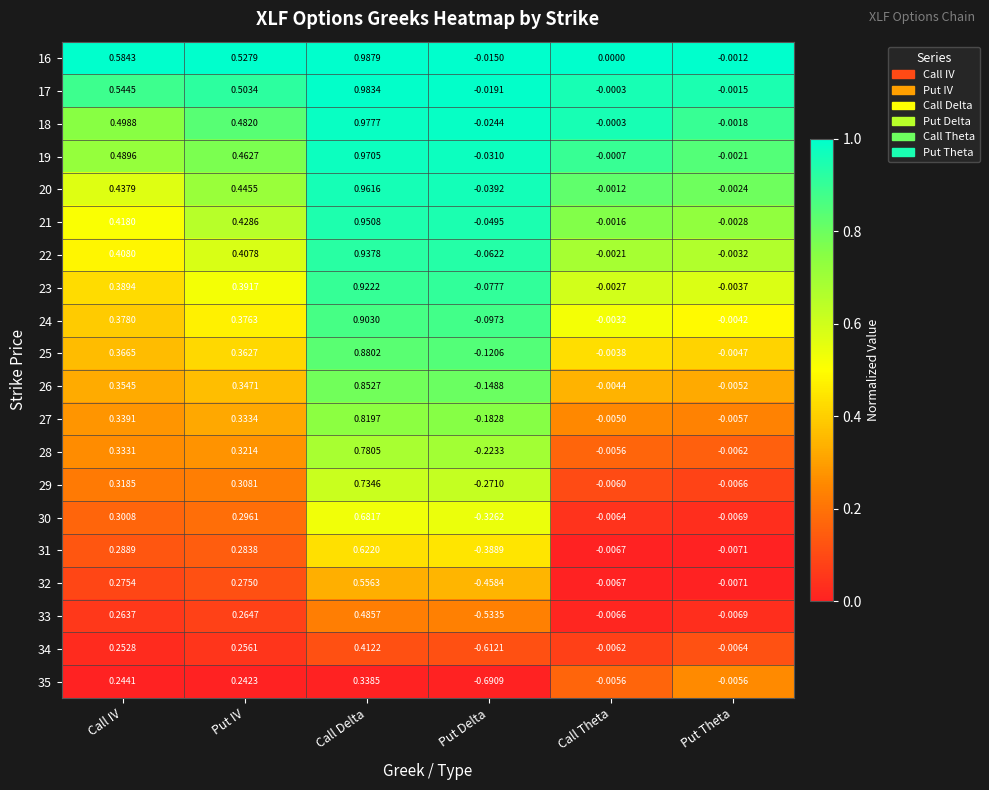

At which category is the sum across all series the highest?

Call Delta